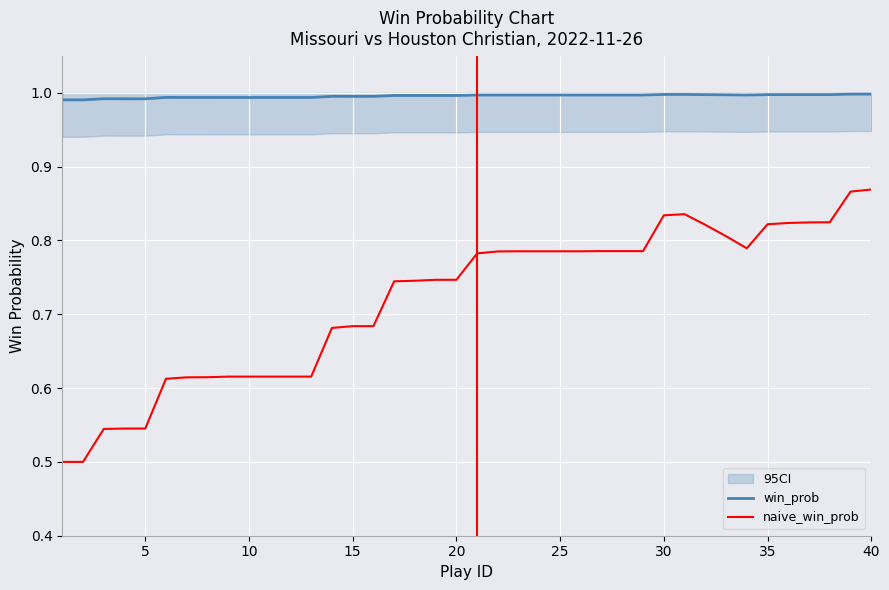

The value of win_prob at 40 is 1.6. True or false?

False